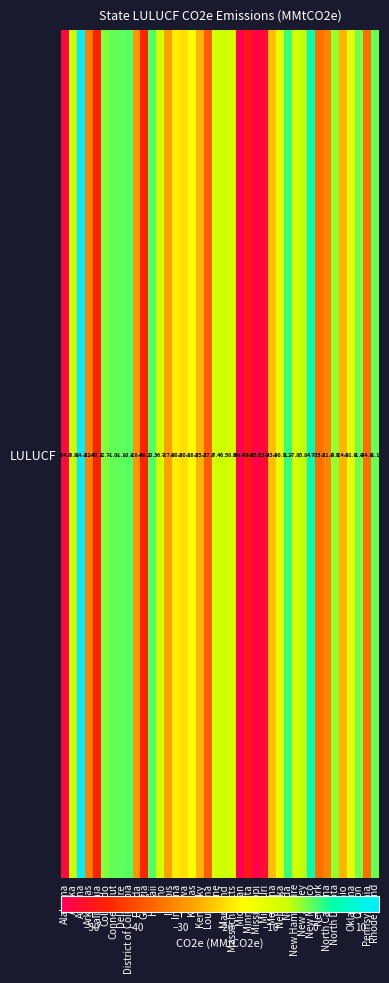

How many data points are above -11?

19